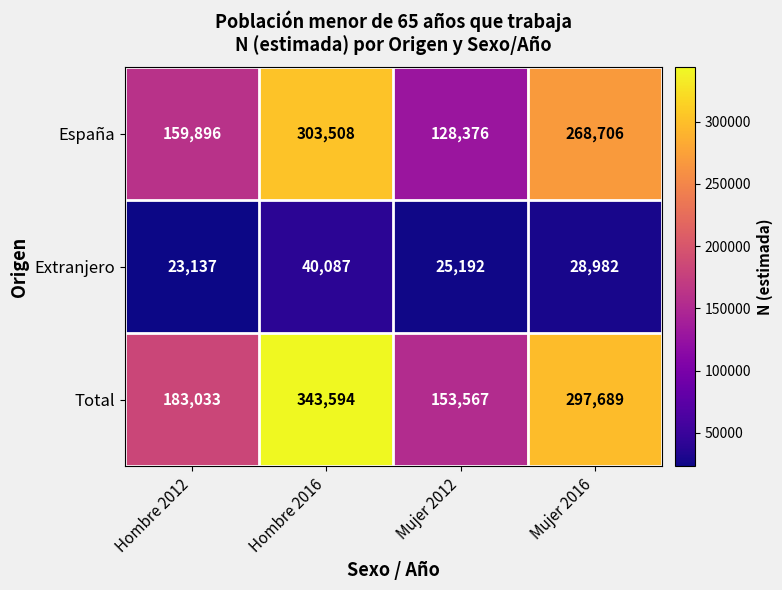

At how many categories does at least one series exceed 39151?

4